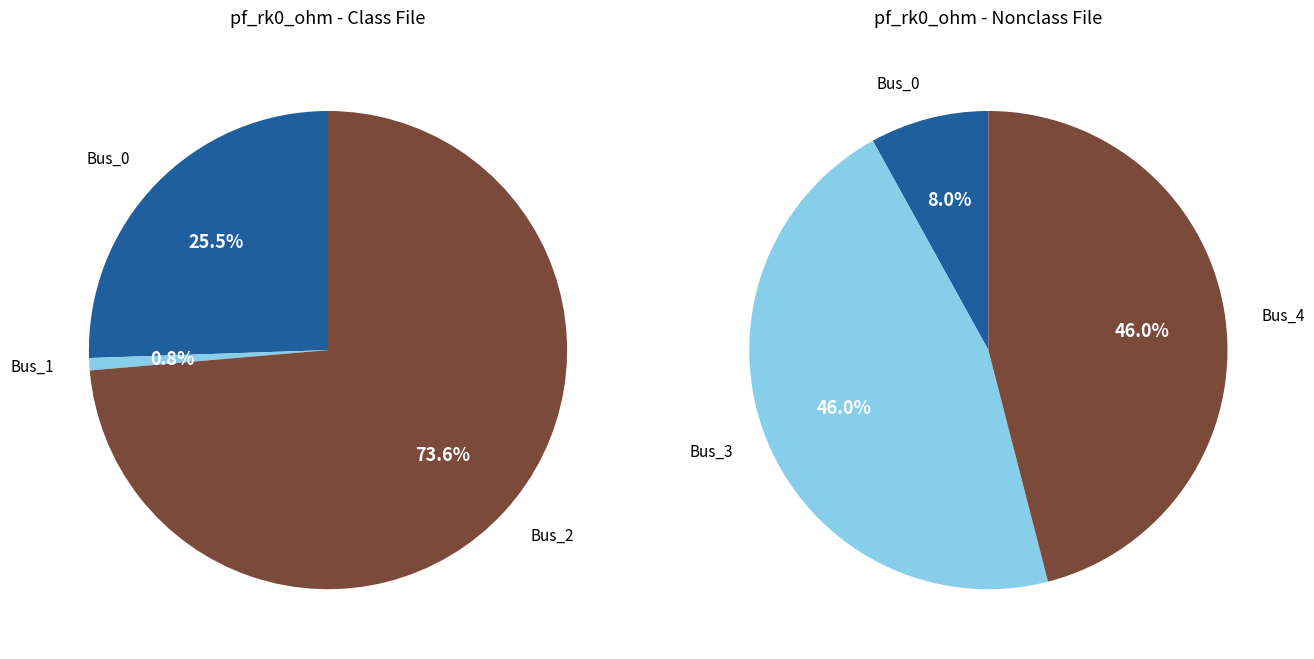

What is the change in value from Bus_1 to Bus_4?

+7.4